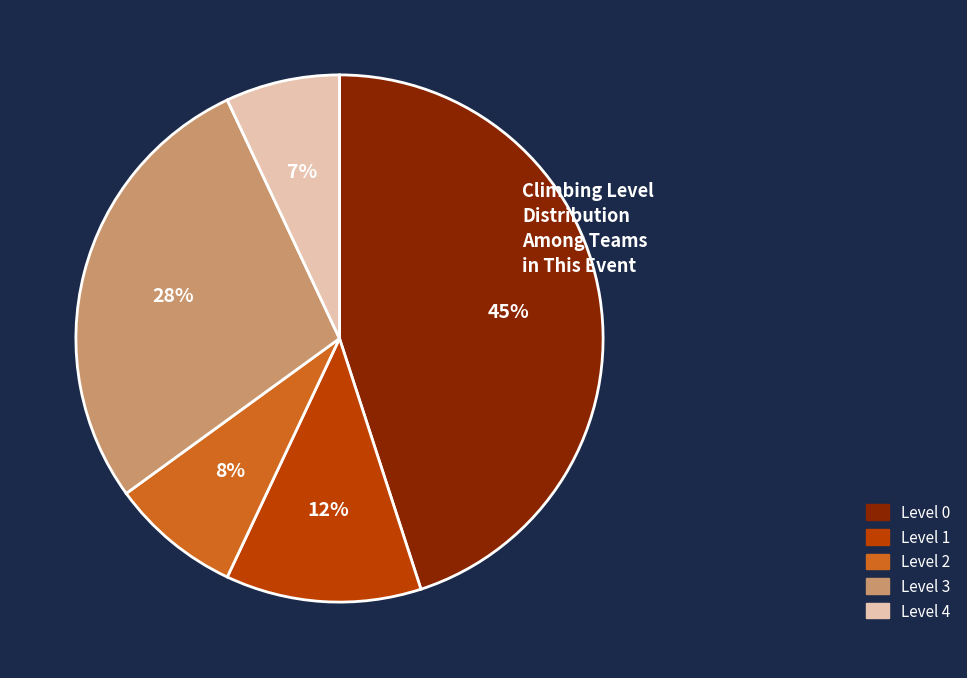

Is there a majority slice in this chart?

No